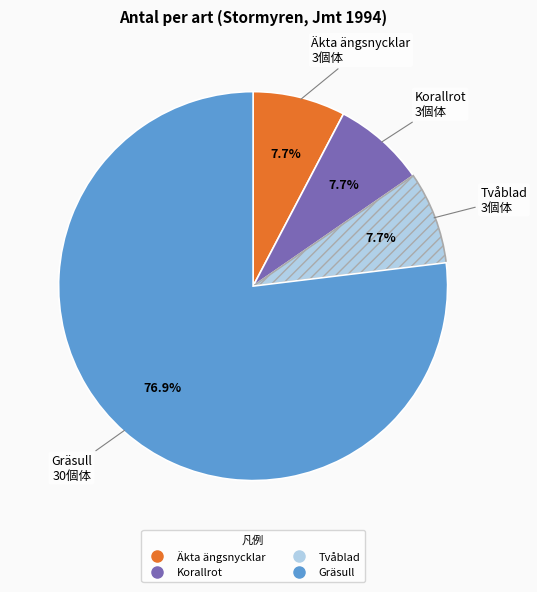

Which slice represents more than half of the pie?

Gräsull